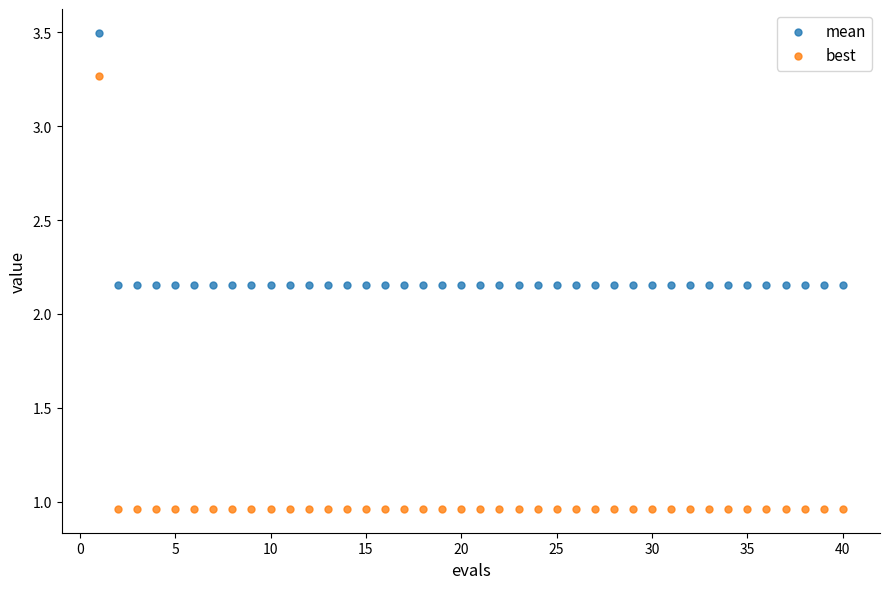

Which series contains the highest Y value?

mean